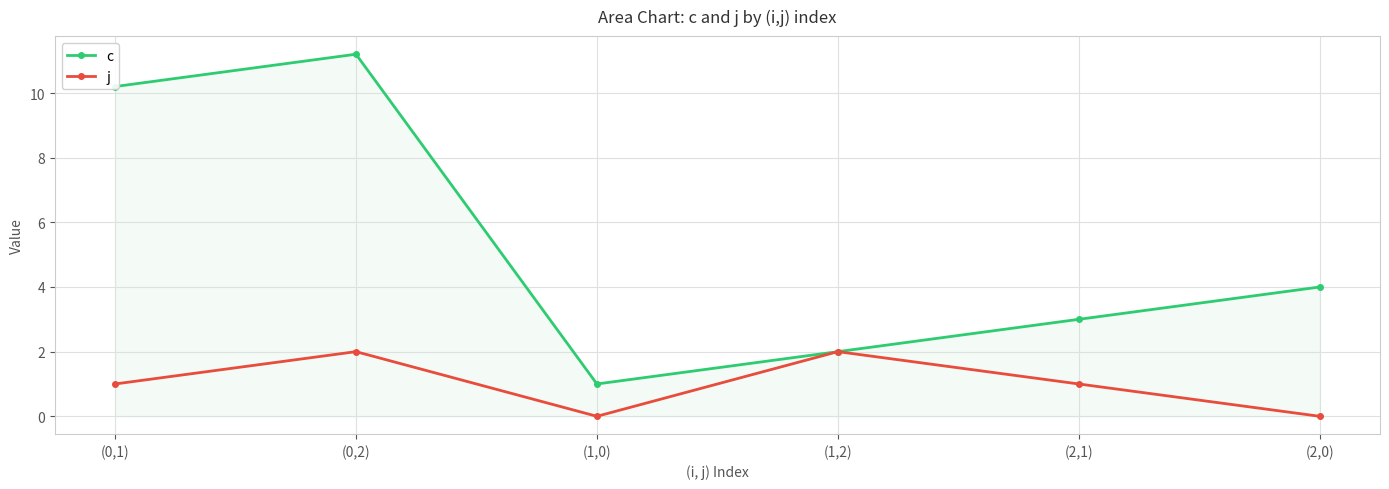

What is the difference between the c values at (0,1) and (0,2)?

1.0